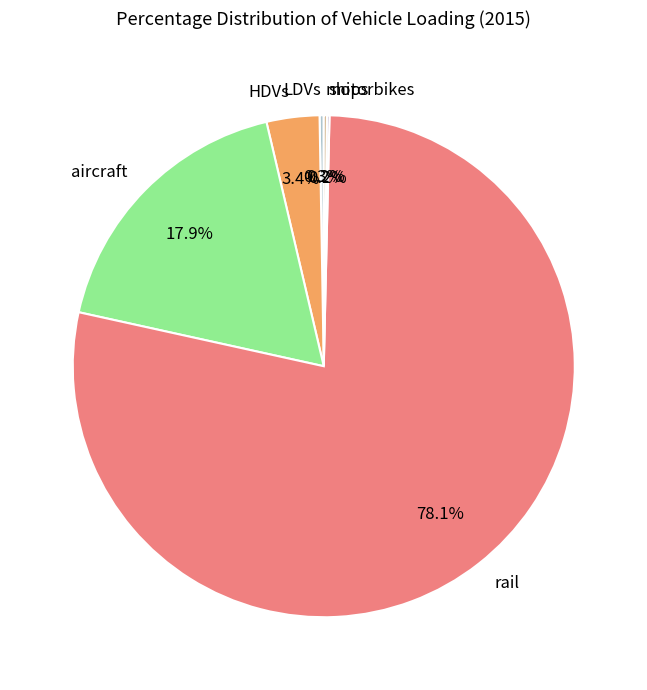

Does rail account for over 50% of the chart?

Yes